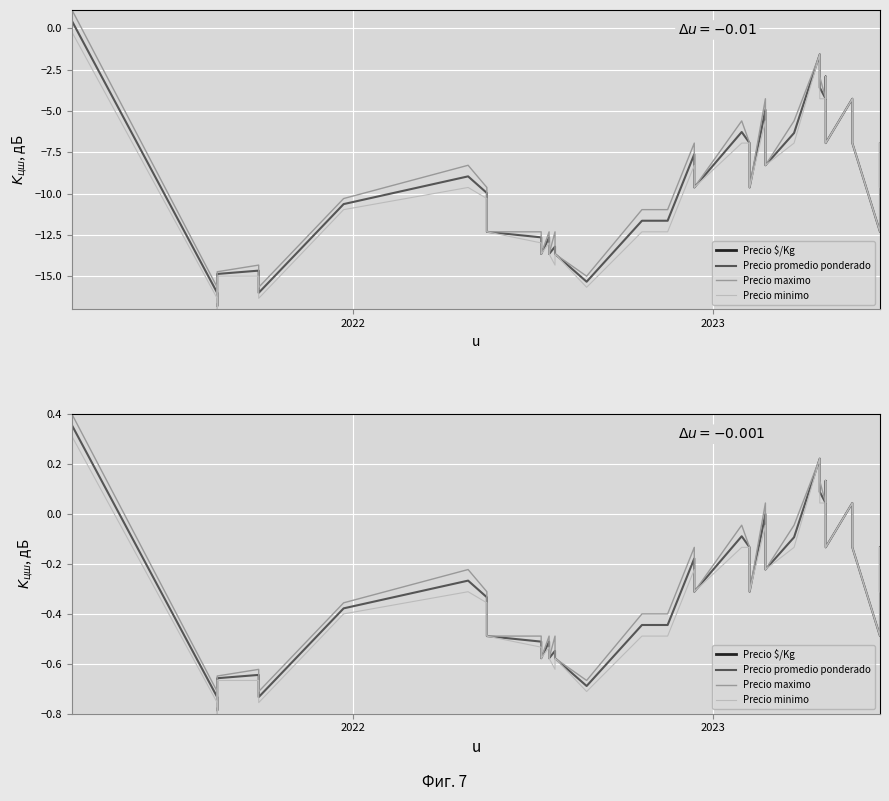

How many distinct data groups are displayed?

4